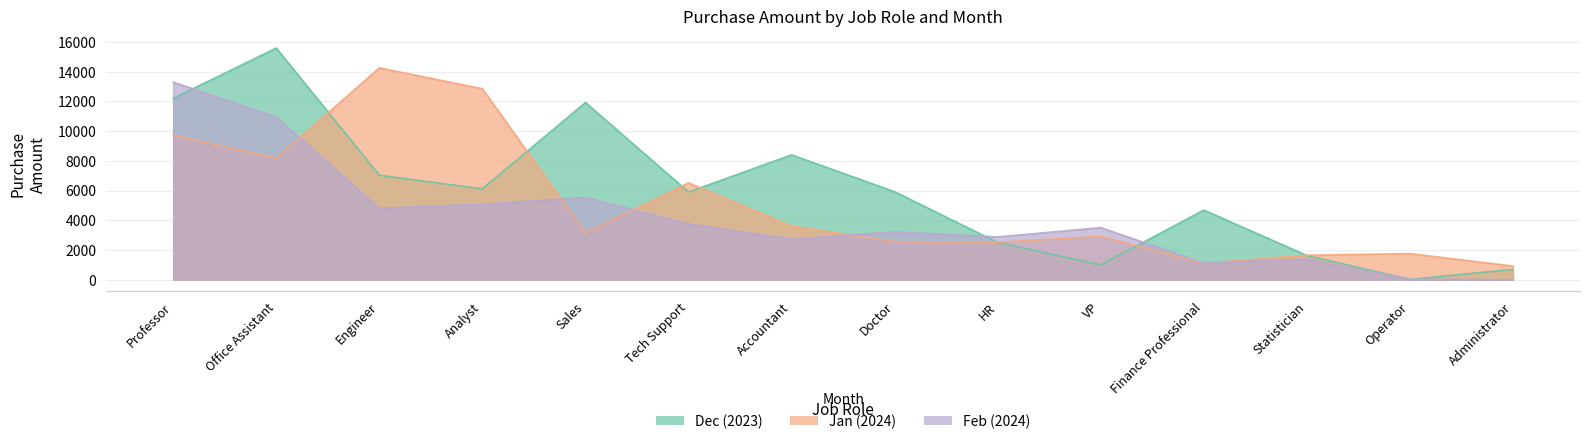

Which series has the largest total across all categories?

Dec (2023)